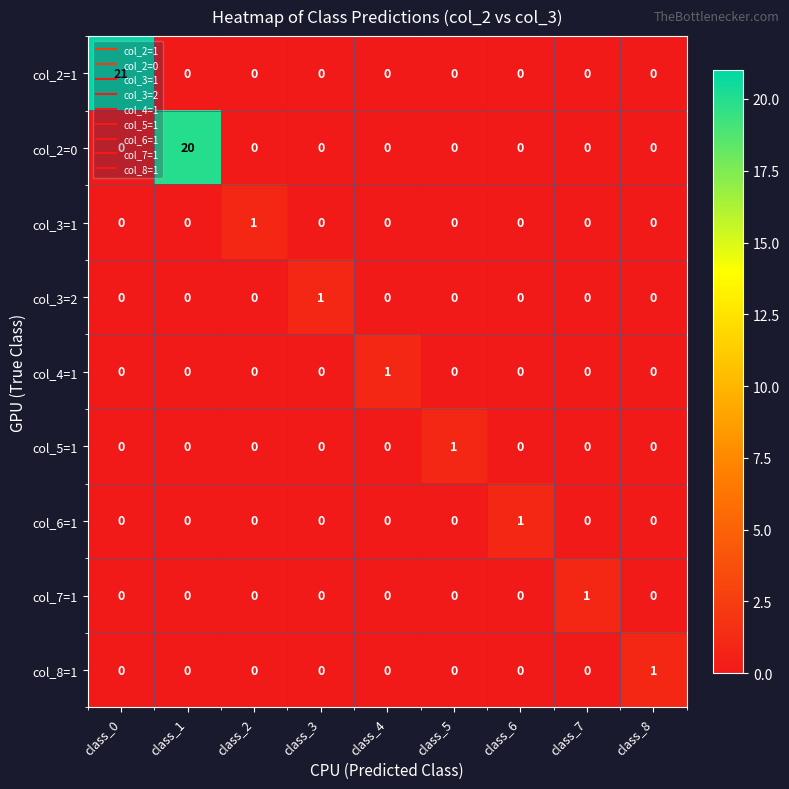

How many distinct data groups are displayed?

9